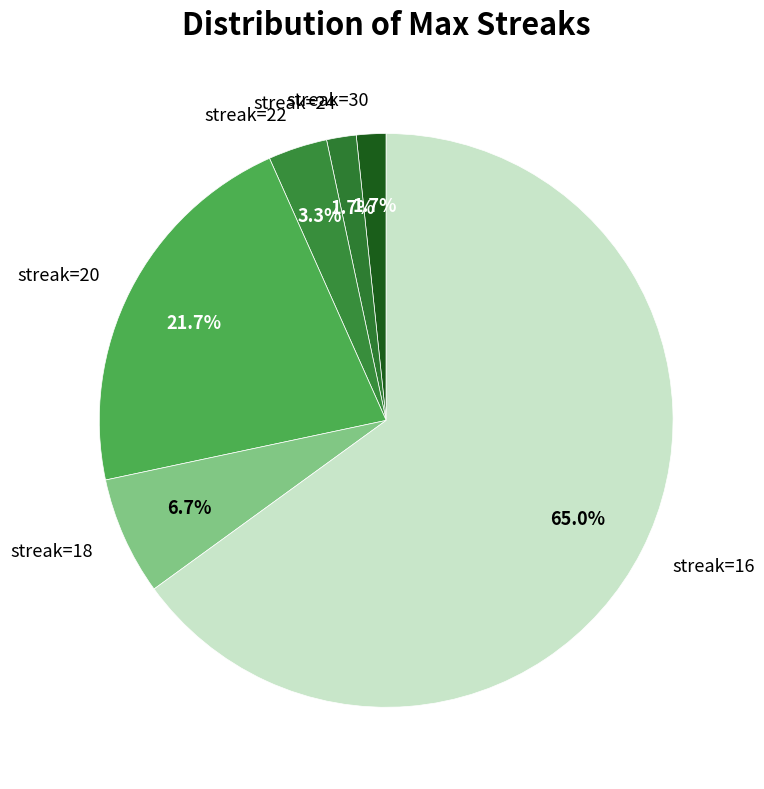

What is the largest slice in the pie chart?

streak=16